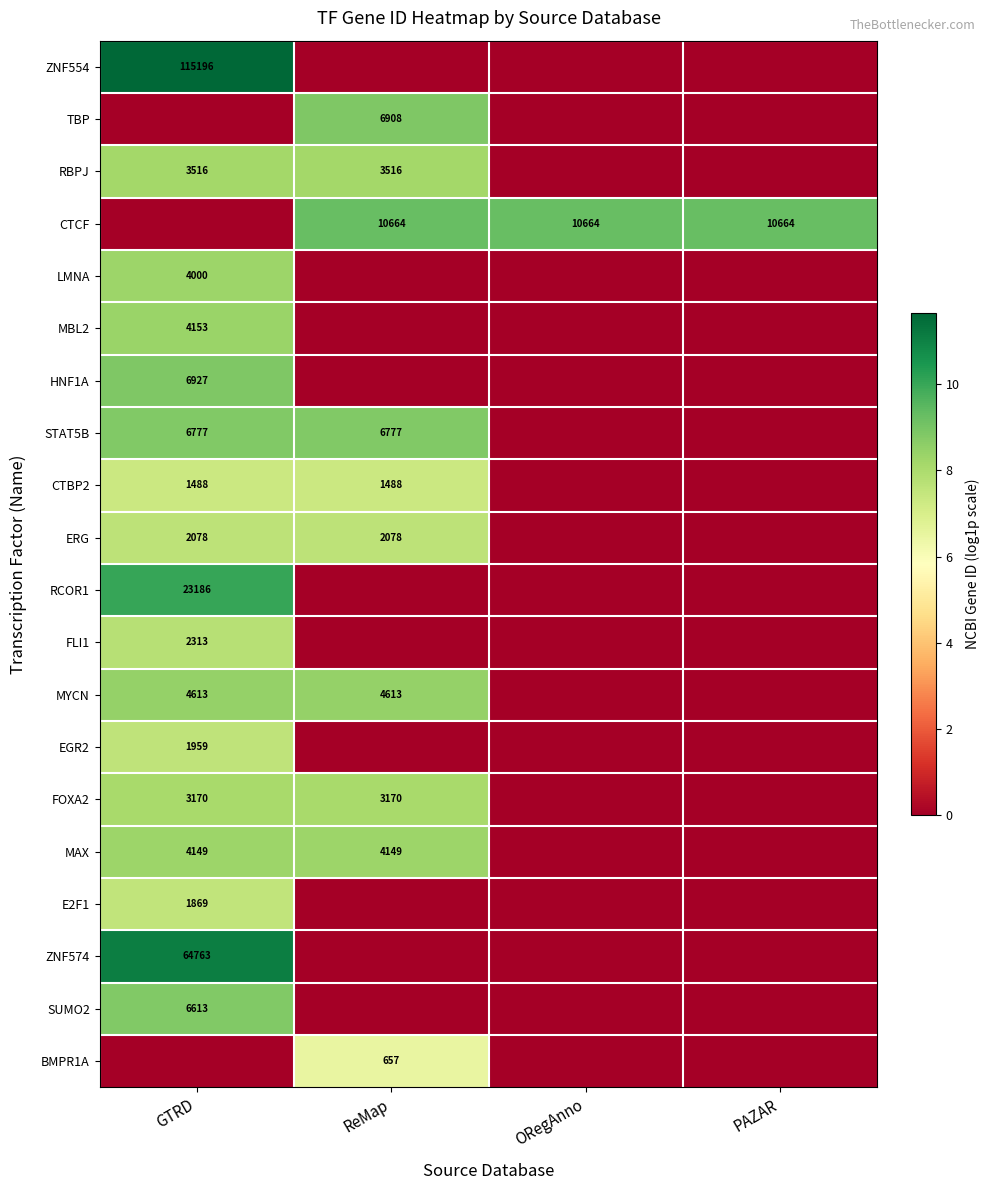

The value of EGR2 at ReMap is 0.0. True or false?

True